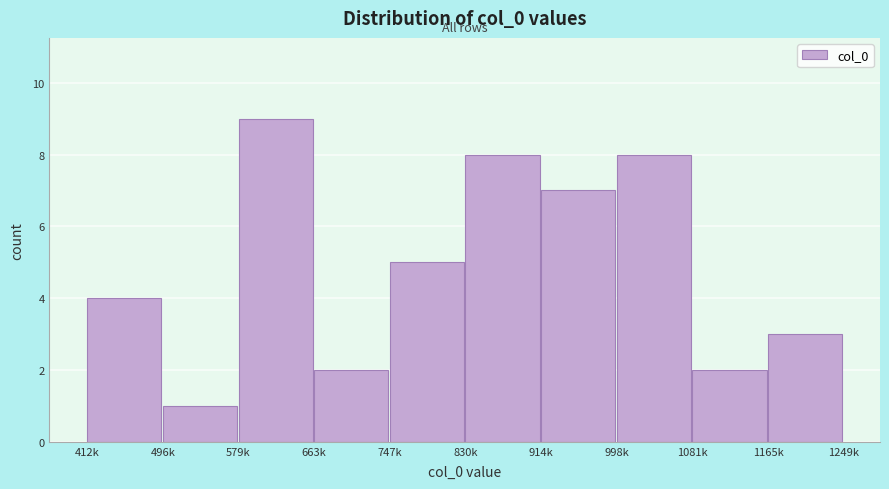

Reading right to left, transcribe all the data shown in this chart.

3	2	8	7	8	5	2	9	1	4